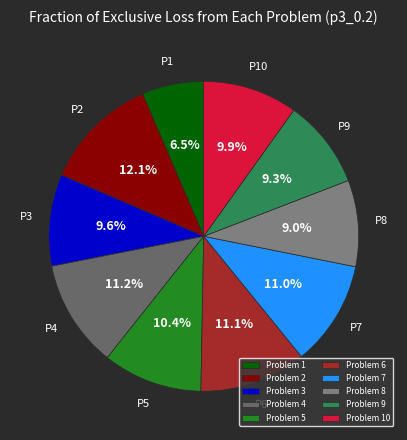

How many segments does this pie chart have?

10